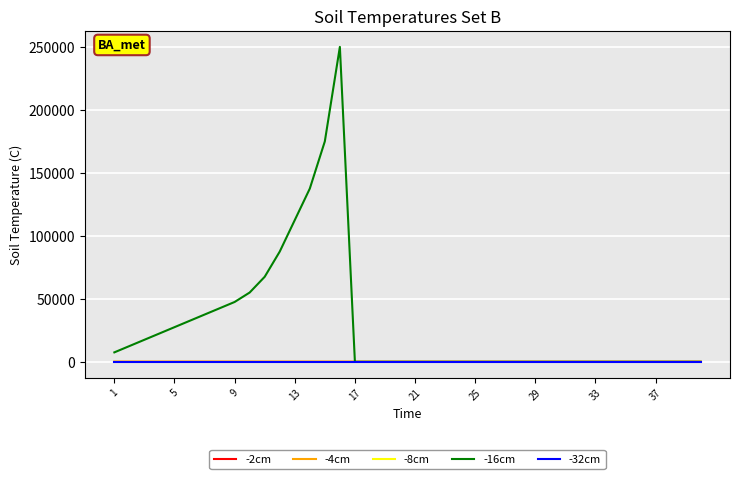

Which series has the widest spread of values?

-16cm